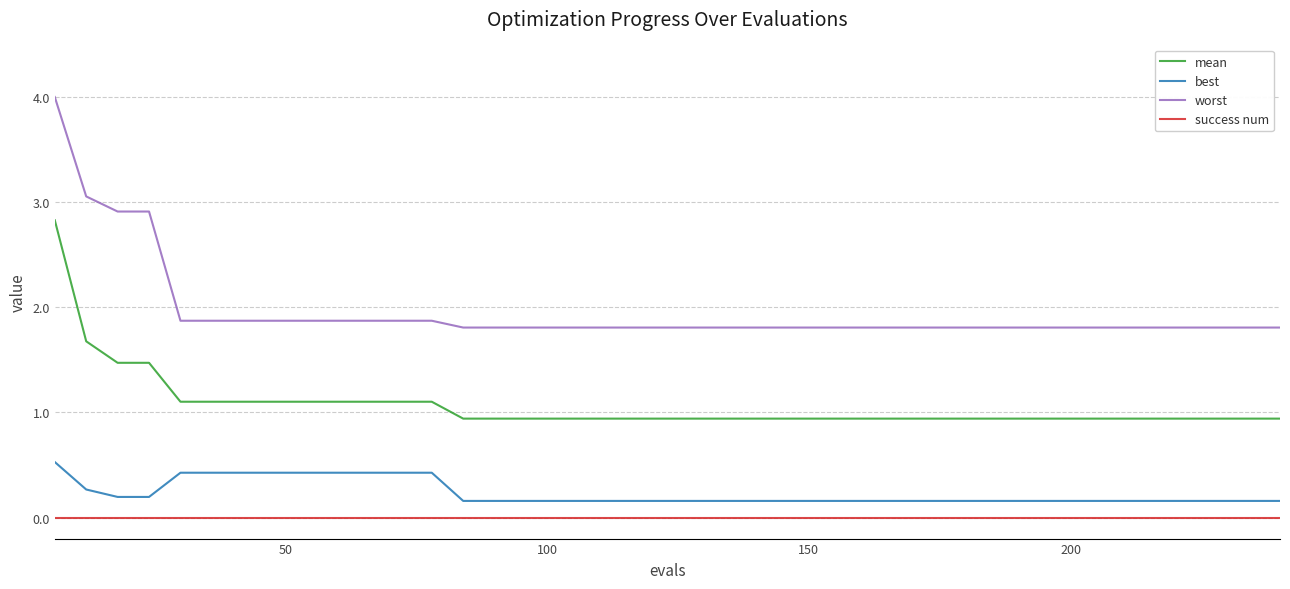

Which series has the largest range (max minus min)?

worst